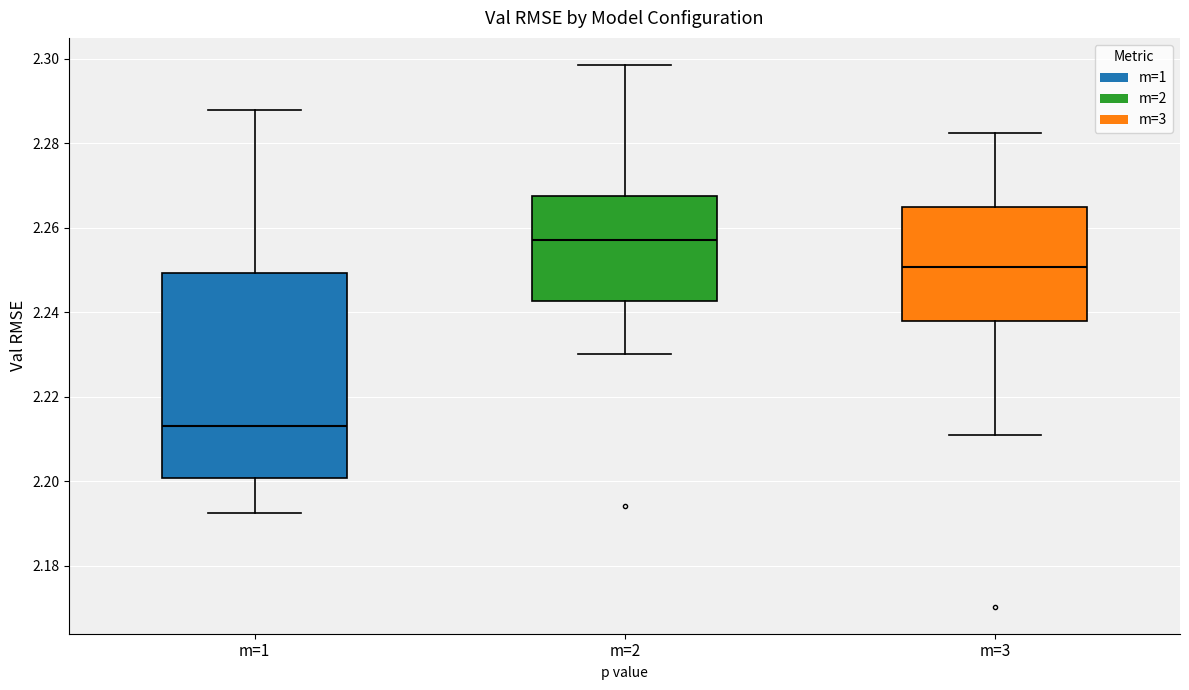

Which box is the tallest, from its lower edge to its upper edge?

m=1